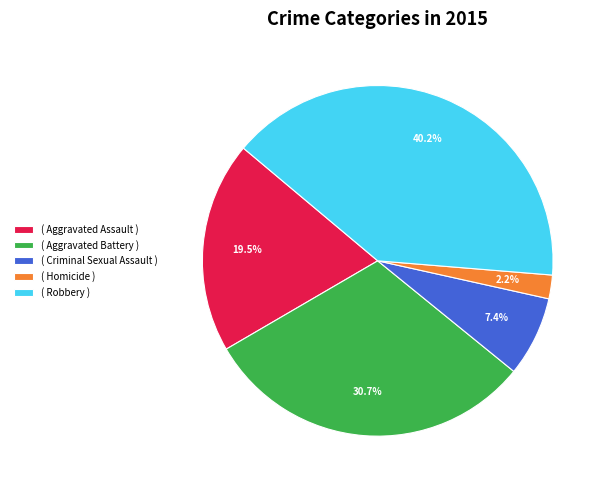

Rank the categories by value from highest to lowest.

( Robbery ), ( Aggravated Battery ), ( Aggravated Assault ), ( Criminal Sexual Assault ), ( Homicide )